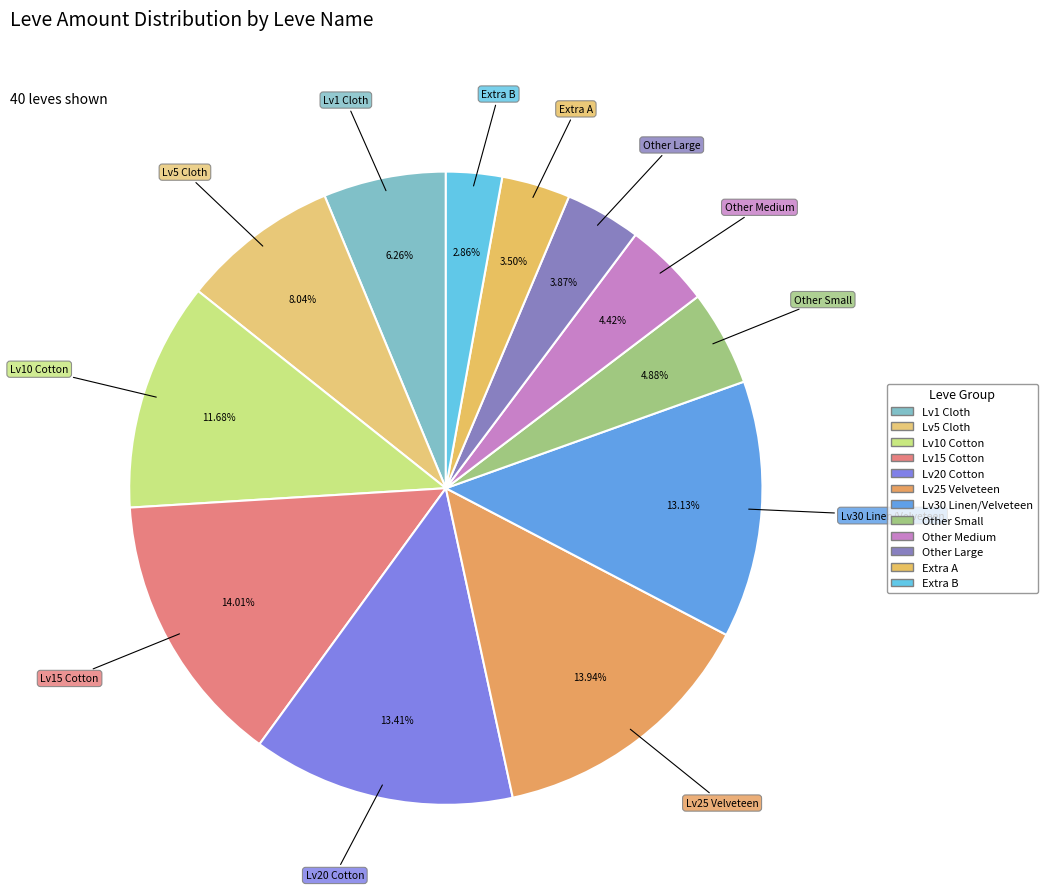

How many slices are in this pie chart?

12